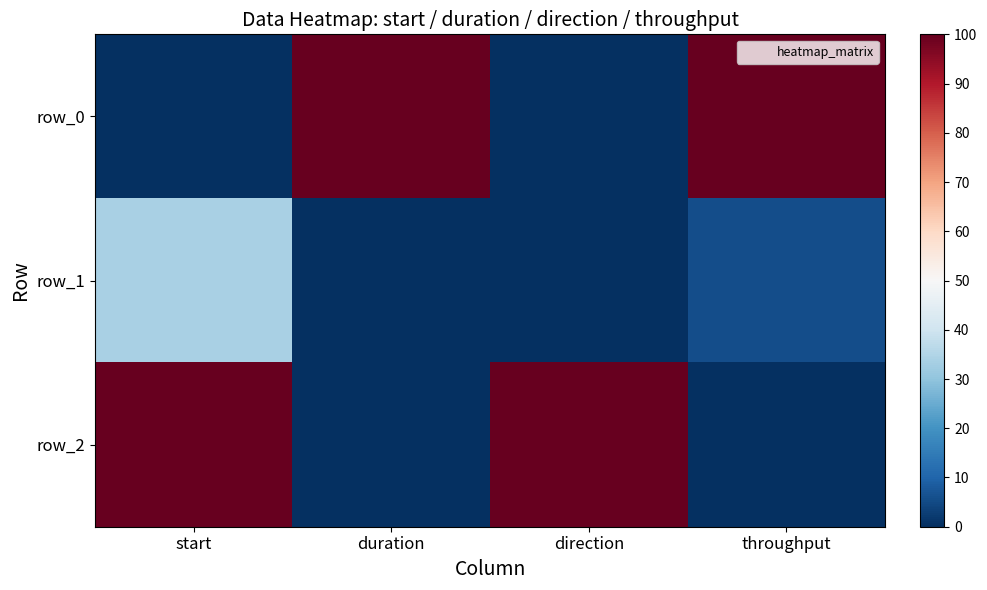

Rank the categories by row_2 value from lowest to highest.

throughput, duration, start, direction